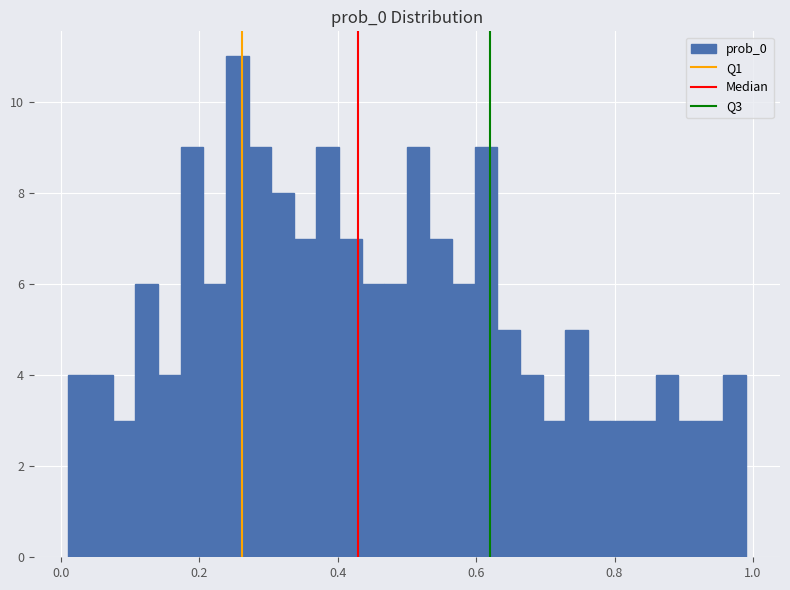

Around what value on the x-axis is the tallest bar? Give the approximate position of its centre, as read against the axis.

0.26